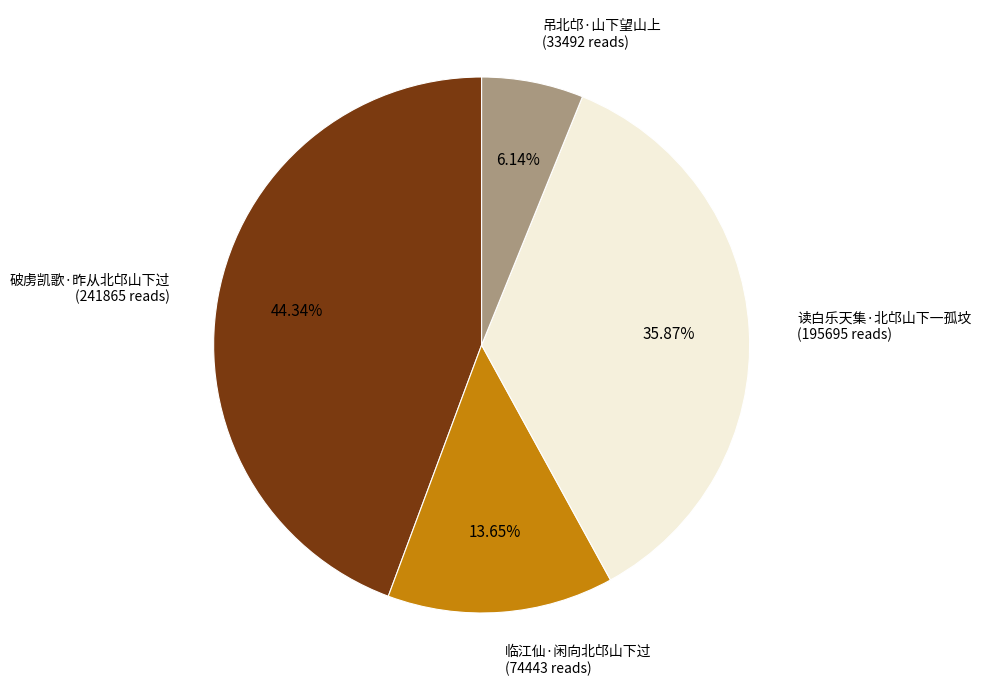

How much of the chart is everything except 读白乐天集·北邙山下一孤坟?

64.1%